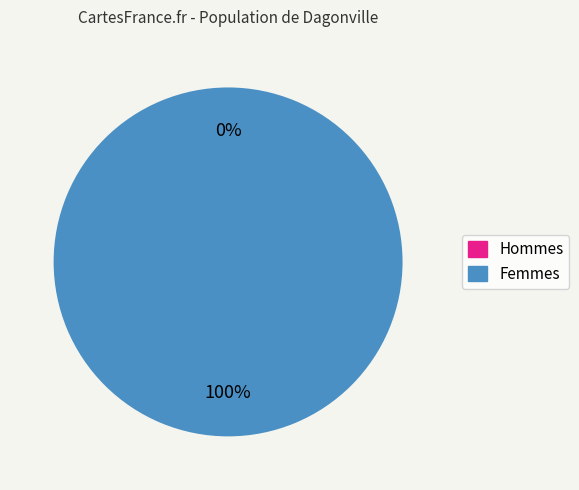

Combined, do 1 and 0 account for over 50%?

Yes